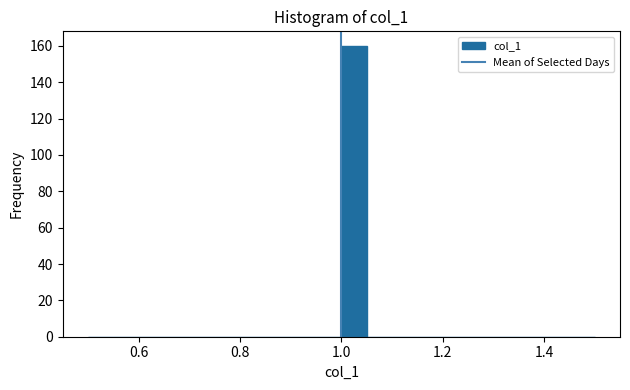

Read against the x-axis, roughly where is the centre of the tallest bar?

1.02